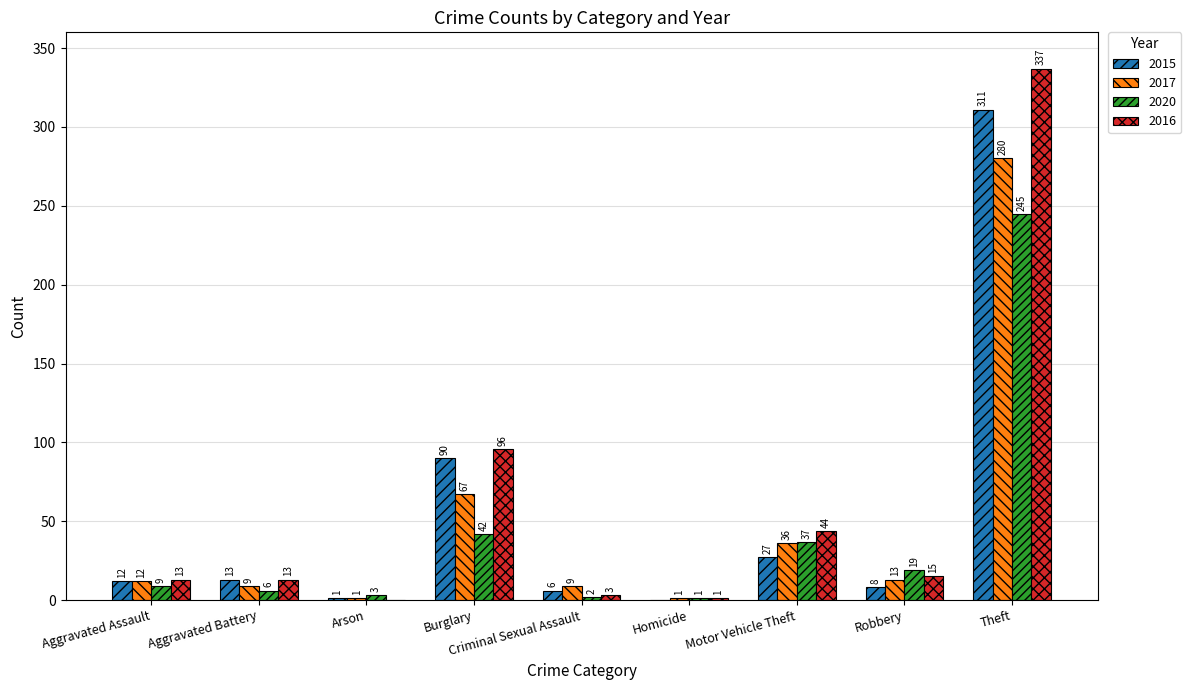

What is the sum of the 2017 values at Burglary and Aggravated Battery?

76